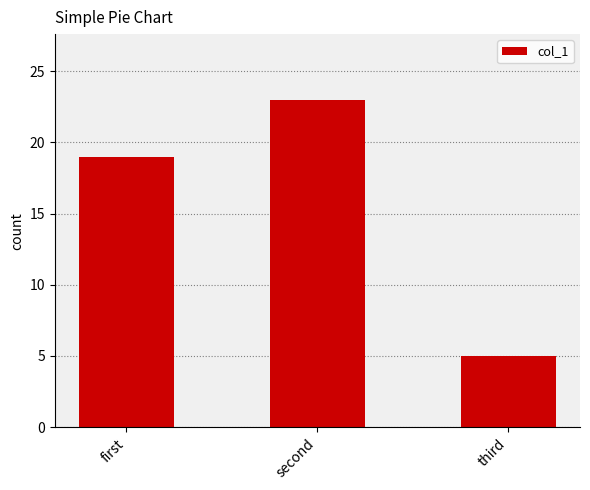

How many bars are there in total?

3